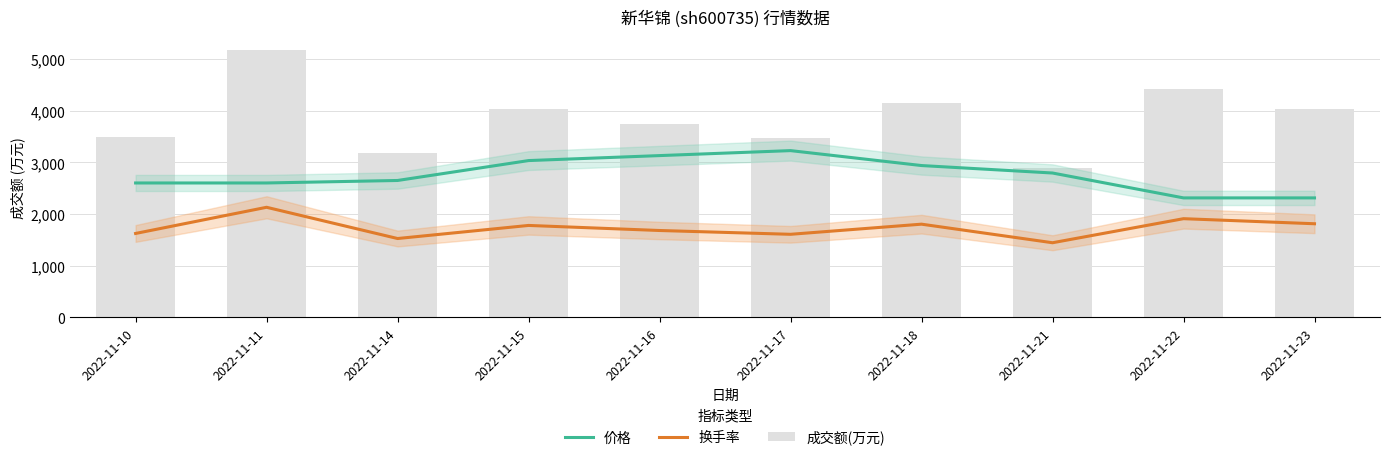

Which series has the largest range (max minus min)?

成交额(万元)